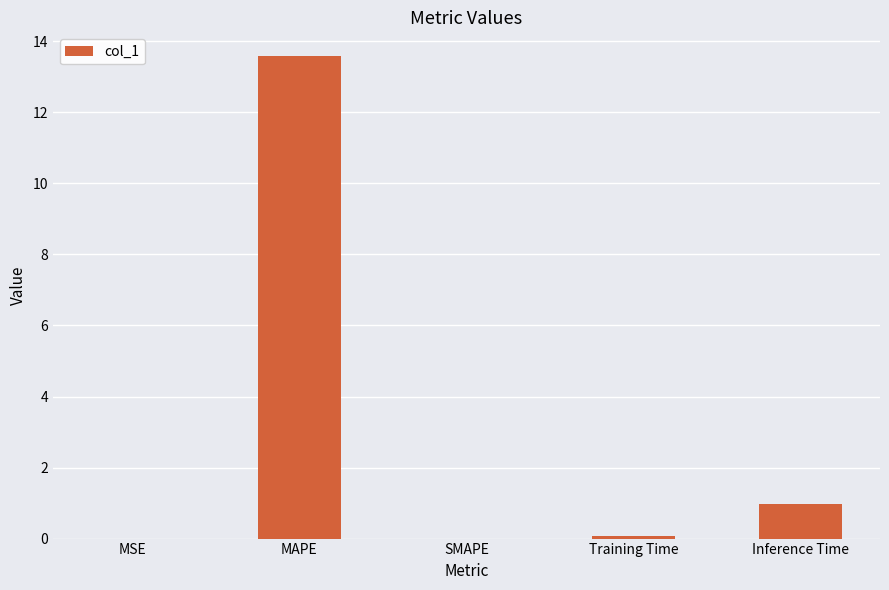

True or false: the data shows 0.1 at Training Time.

True